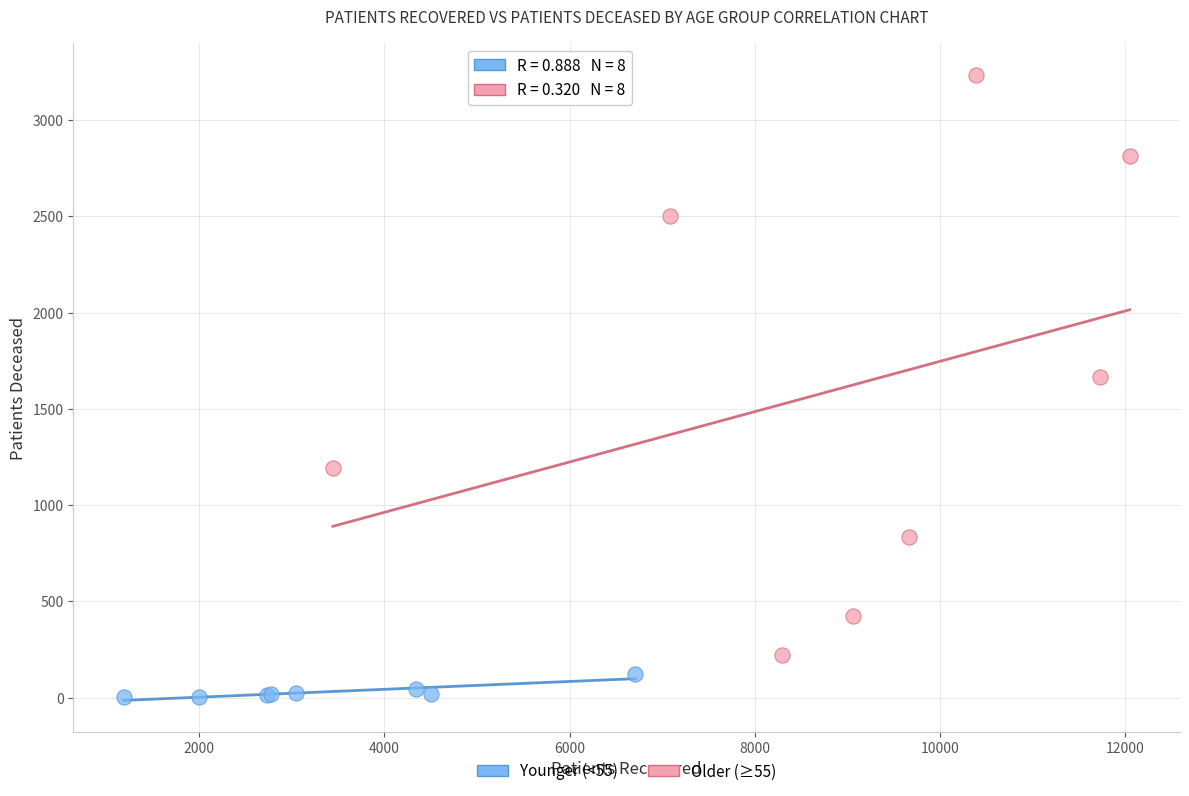

Which series reaches the minimum Y coordinate?

Younger (<55)